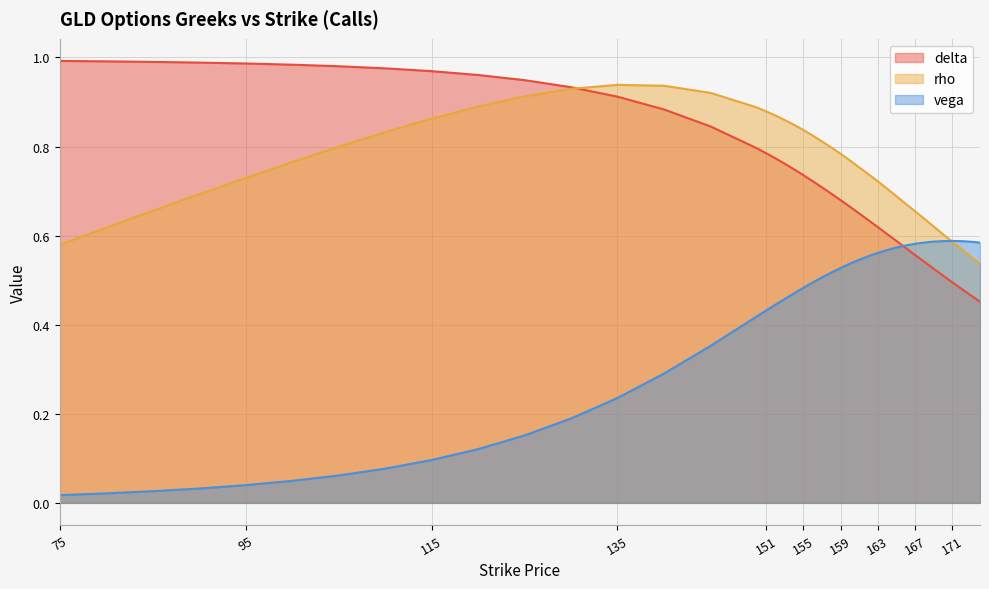

What is the difference between the highest and lowest values at 115?

0.9